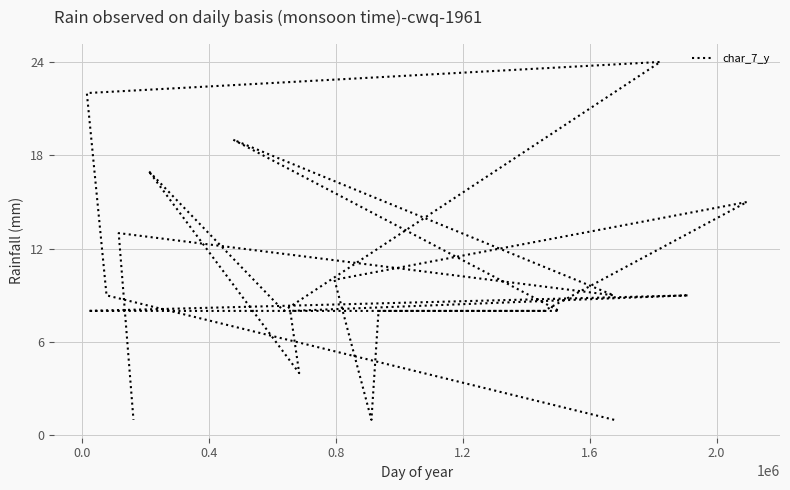

The chart shows a value of 1 at 19. True or false?

False